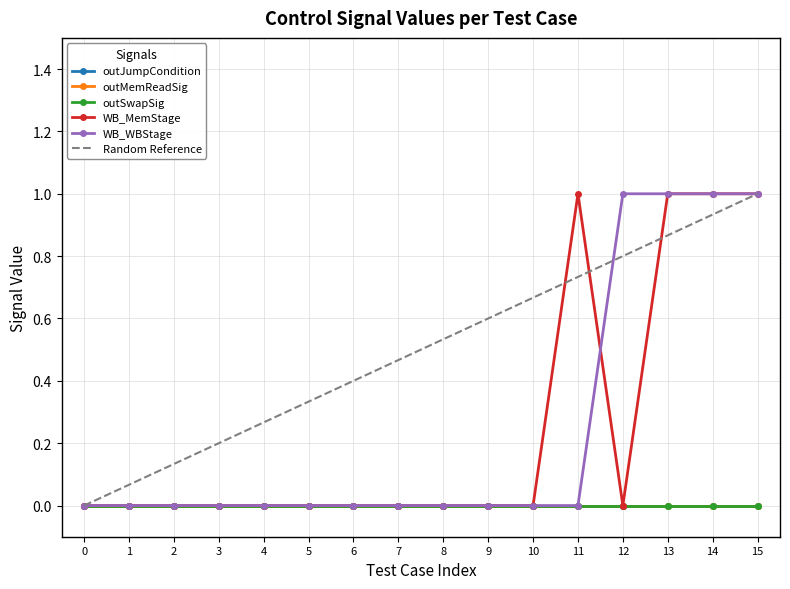

What is the total value across all series at 14?

2.9